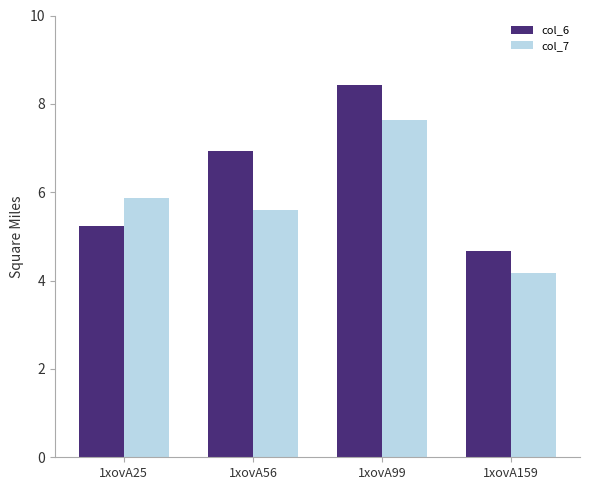

Read the col_7 value at 1xovA159.

4.2